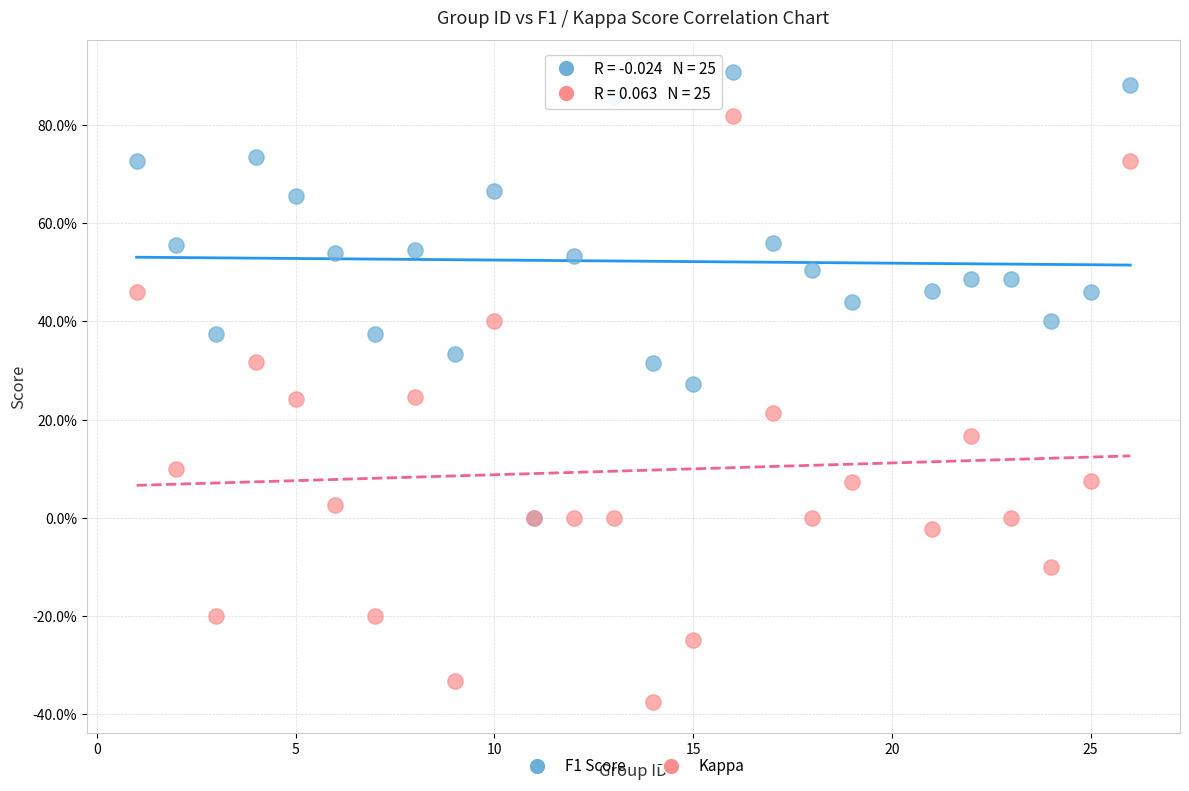

Which series reaches the maximum Y coordinate?

F1 Score